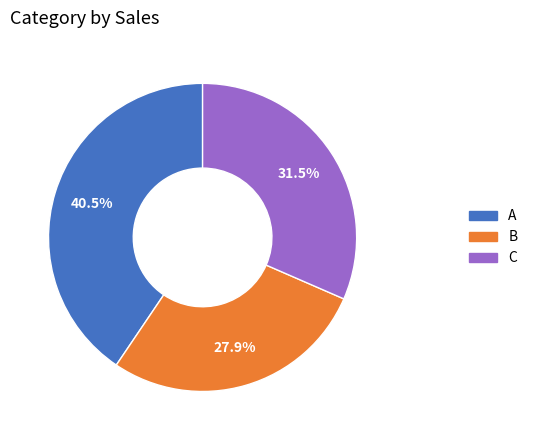

Is there a majority slice in this chart?

No